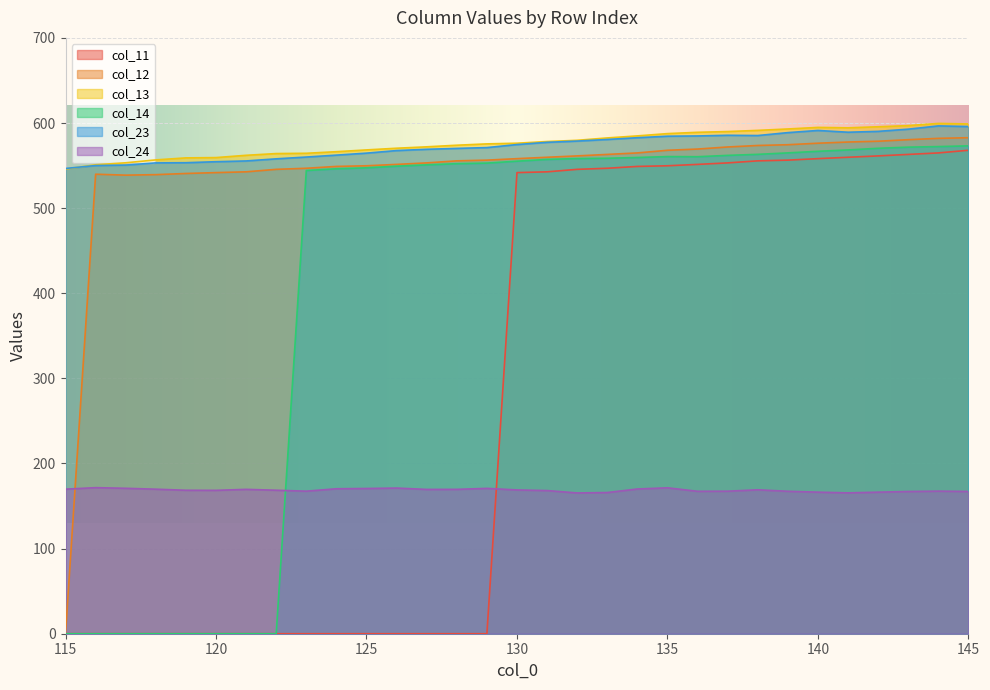

The col_13 series shows 579.7 at 132. True or false?

True